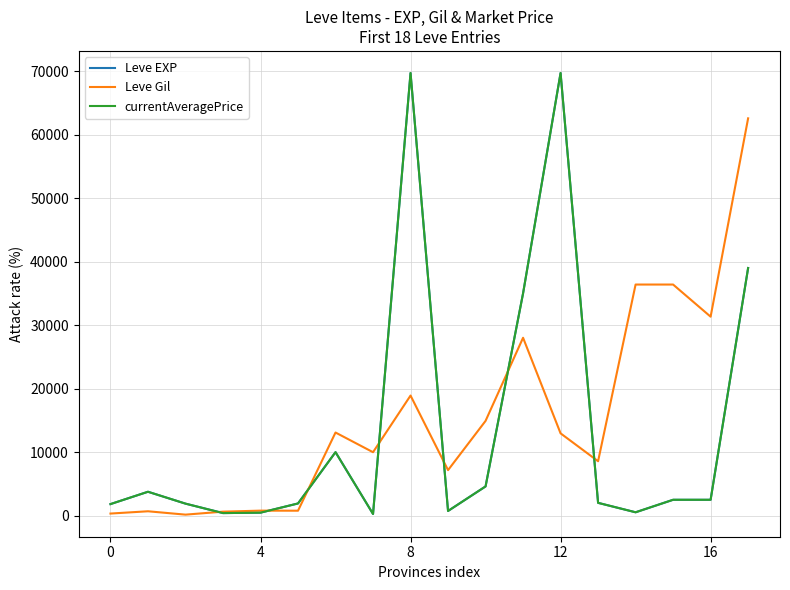

Is this an area chart (filled region under the line)?

No